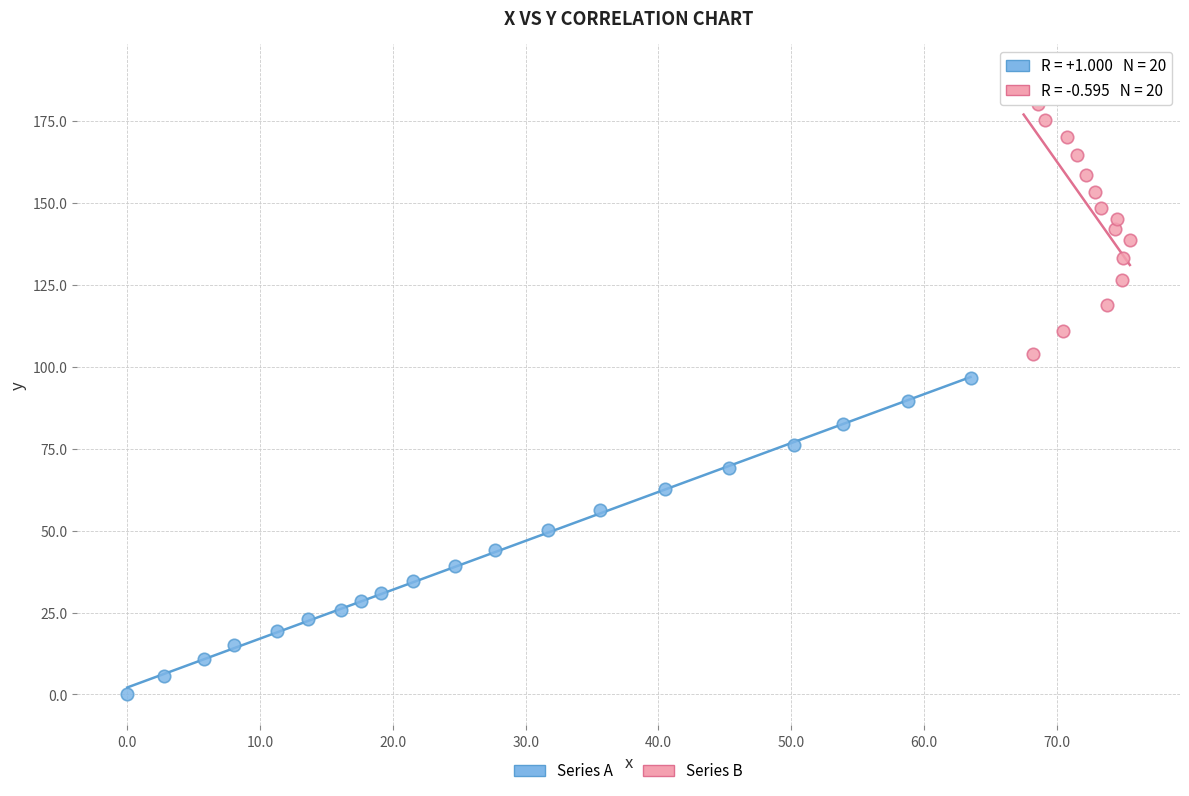

Which series has the largest Y range (max minus min)?

Series A